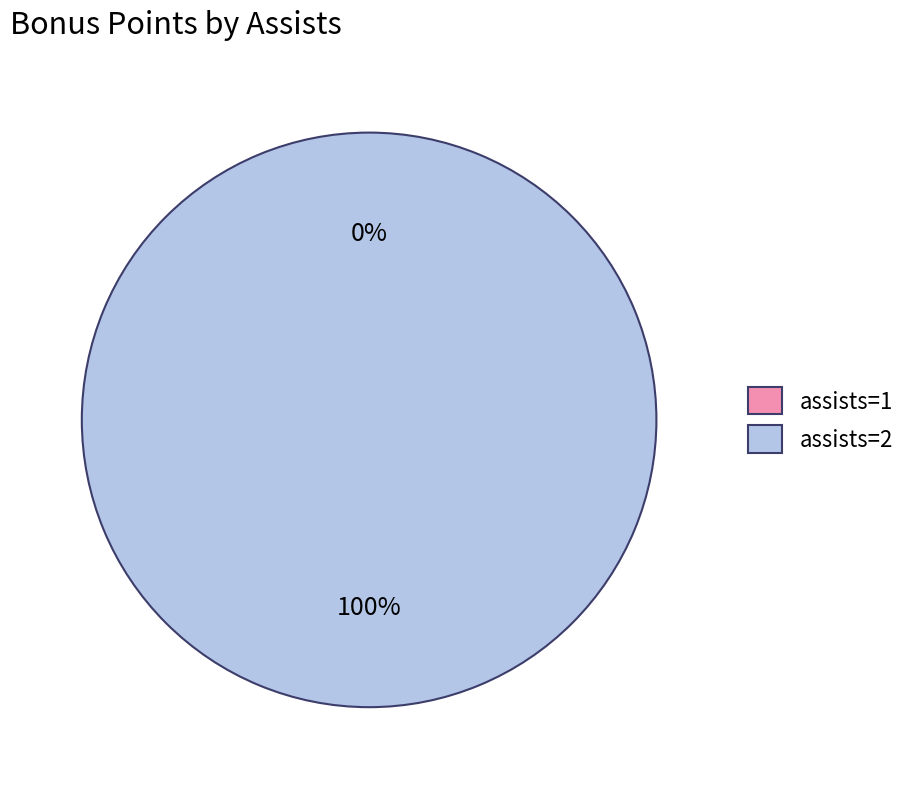

To the nearest percent, what is the difference between the largest and smallest slice percentages?

100%